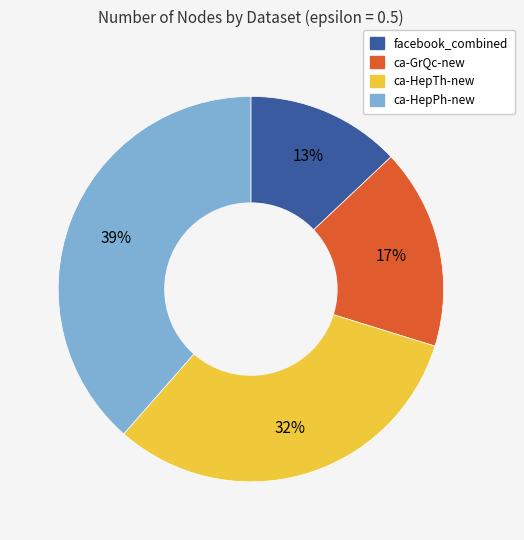

How many slices are in this pie chart?

4